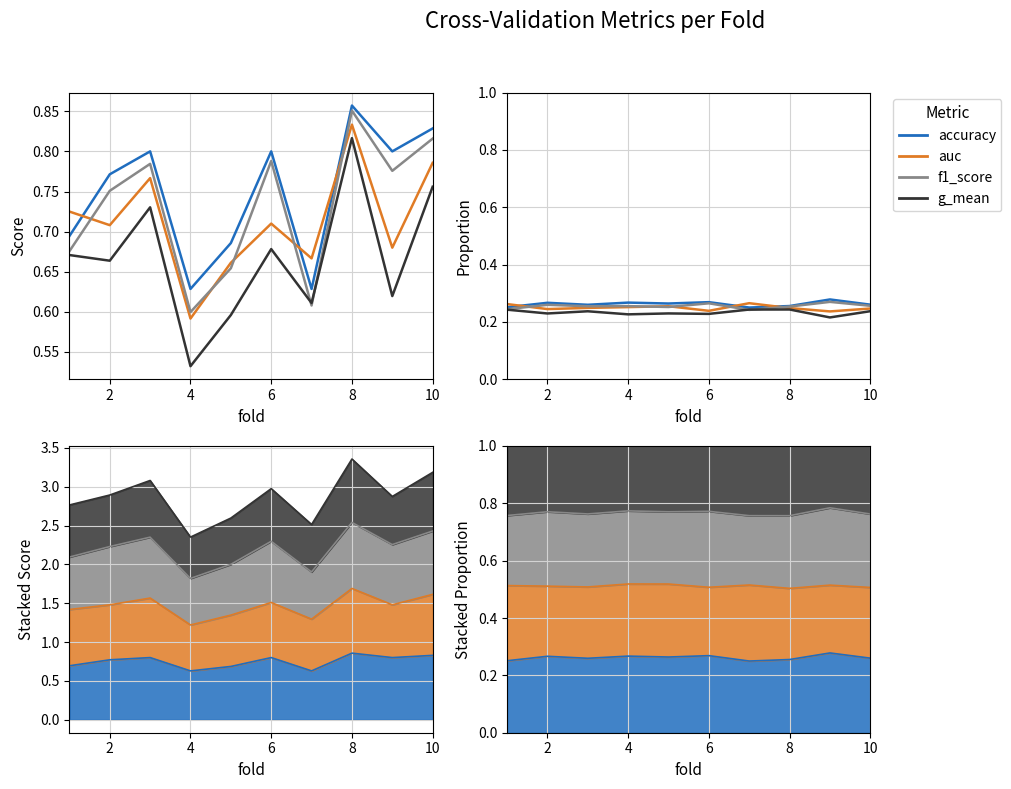

What is the sum of the auc values at 0 and 6?

0.5